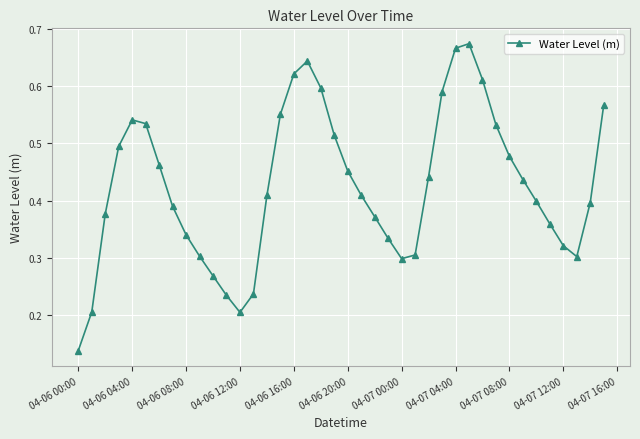

True or false: the data has more than 2 interior local peaks.

True